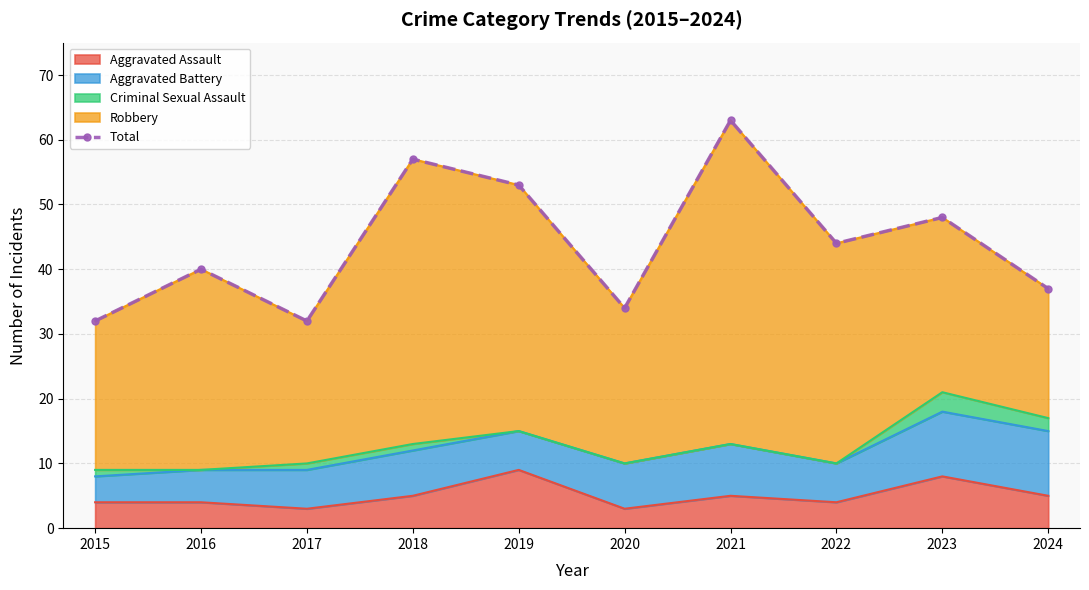

How many interior local valleys (lower than both neighbors) does the data have?

3